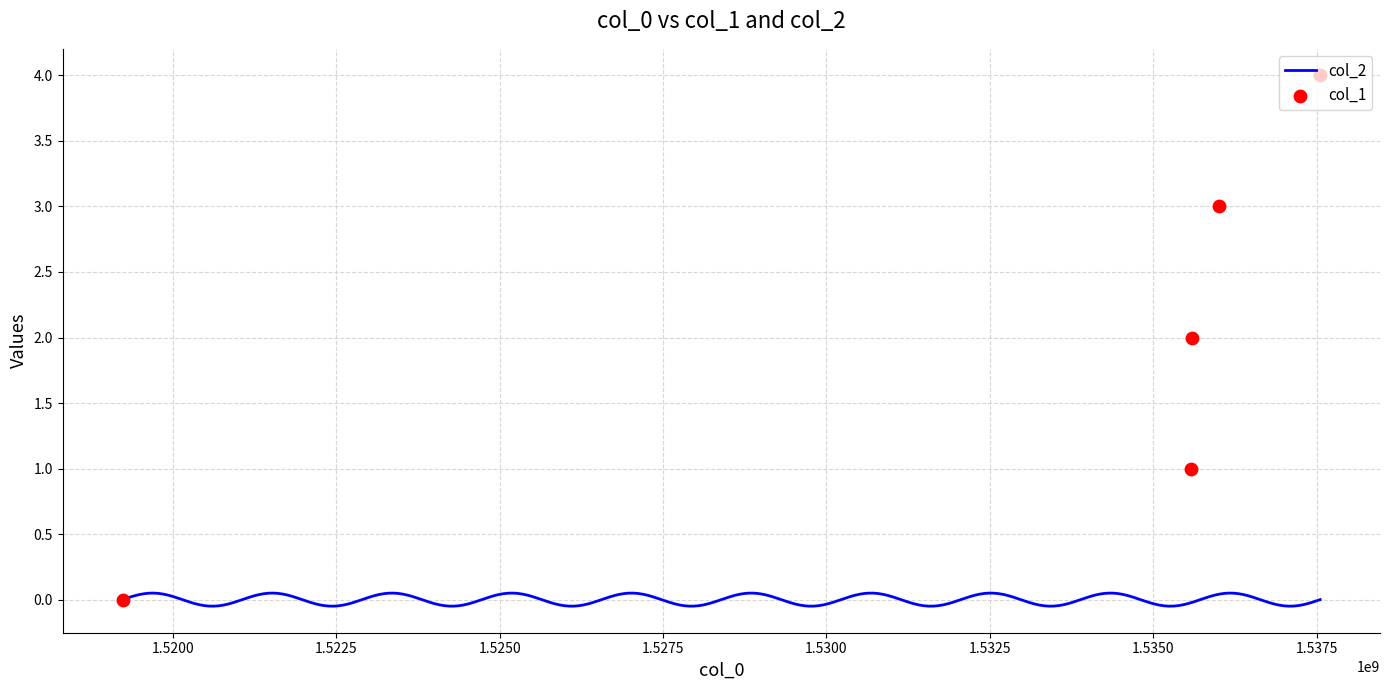

Which has a higher value, 1535581159 or 1536005940?

1536005940